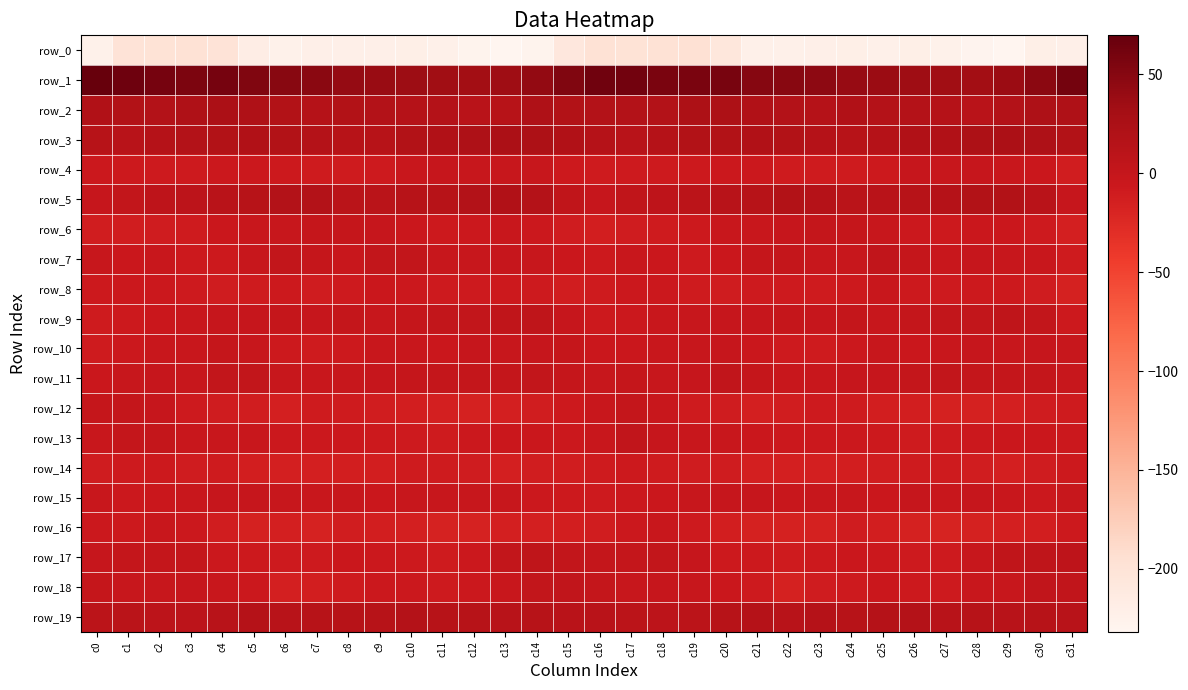

Which series changed the most between c11 and c16?

row_1